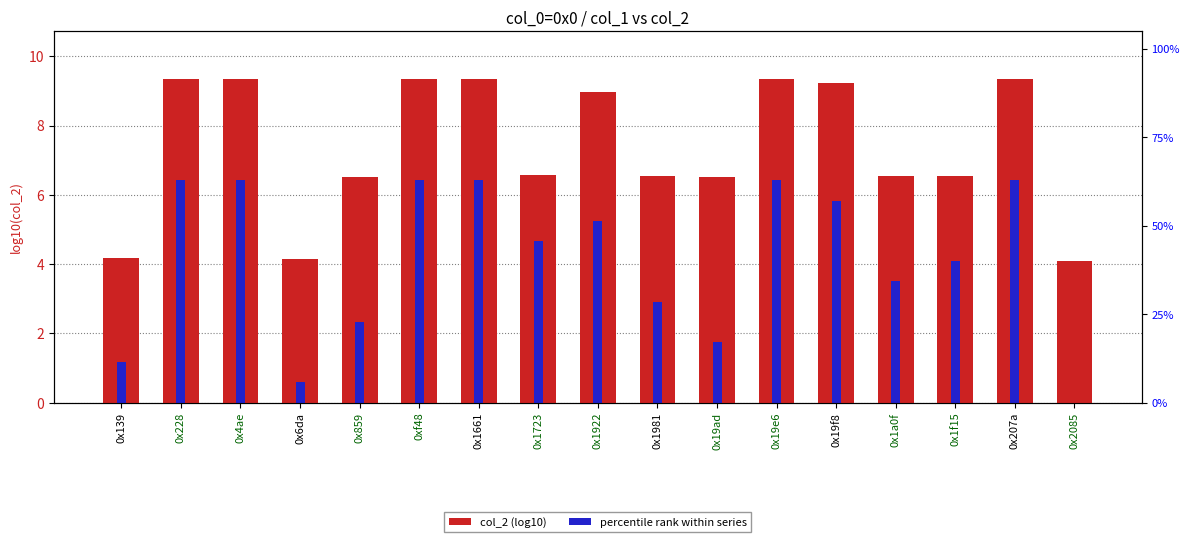

Rank the series by their average value, from lowest to highest.

percentile rank within series, col_2 (log10)